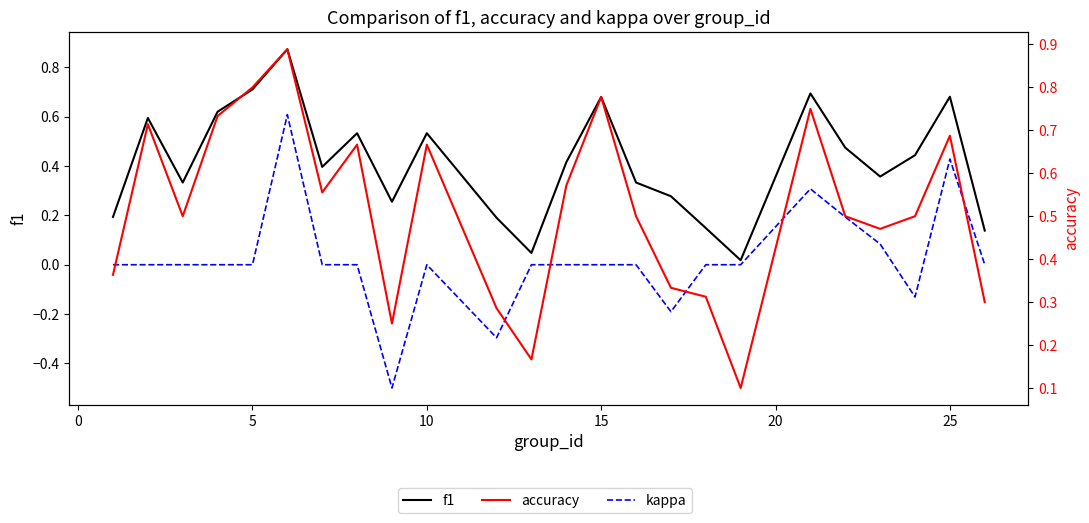

Which series has the widest spread of values?

kappa